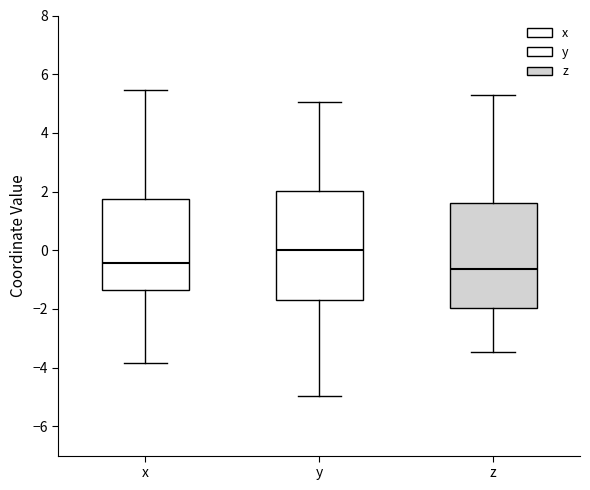

Where is the lower edge of the box for z on the y-axis? The values are not printed on the chart, so give them approximately, as read against the axis.

-2.0